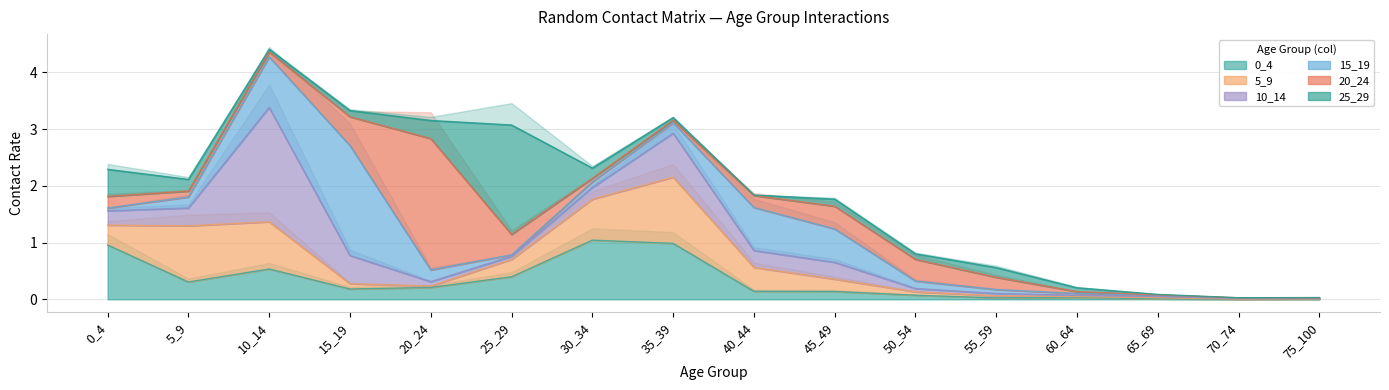

Where is 20_24 nearest to the value 1?

15_19